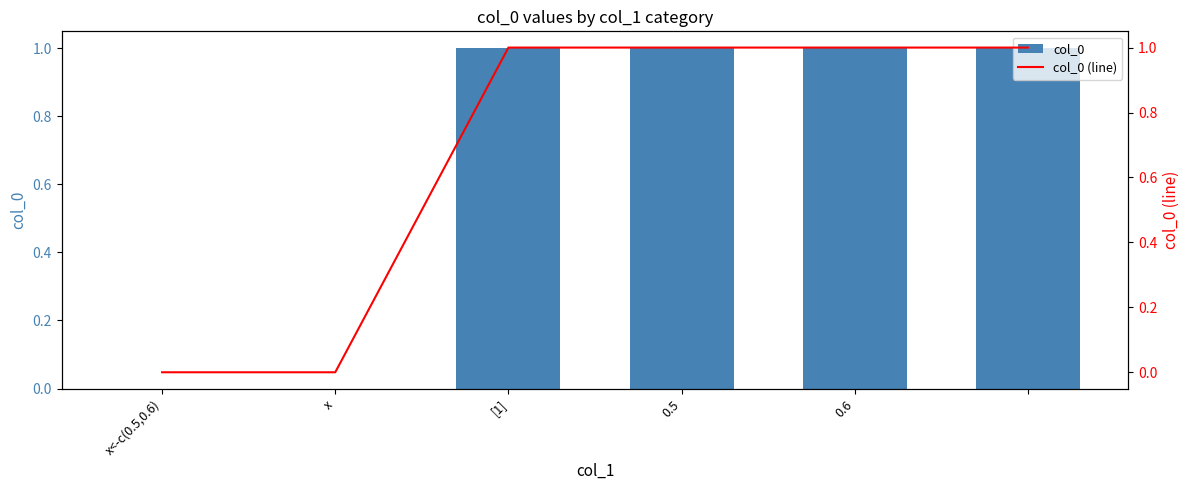

Count the number of categories in the chart.

6